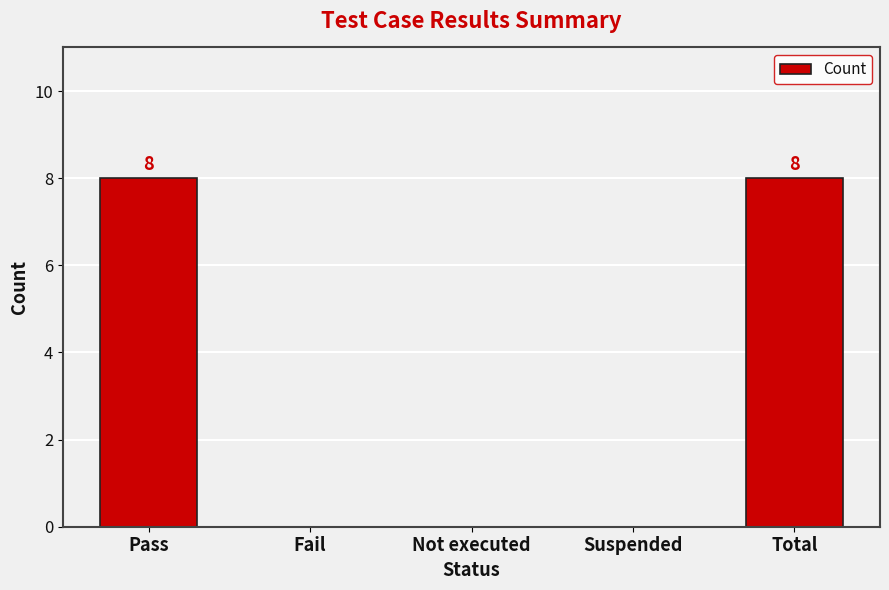

The value at Not executed is 5. True or false?

False